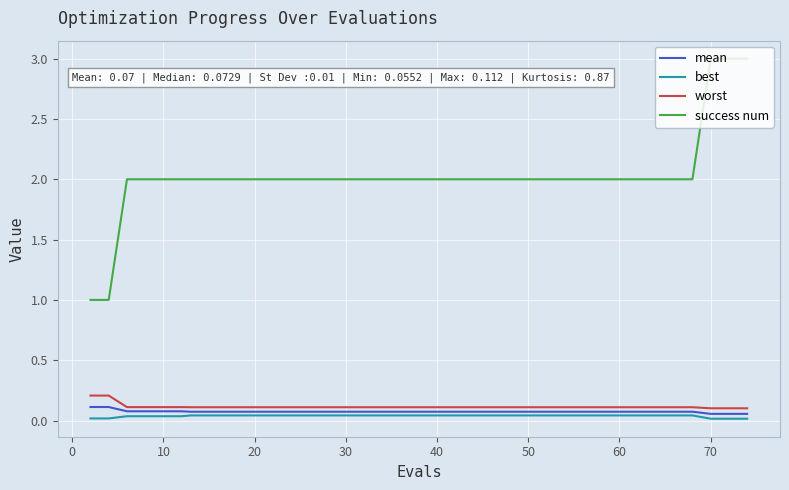

True or false: worst and mean intersect in this chart.

False